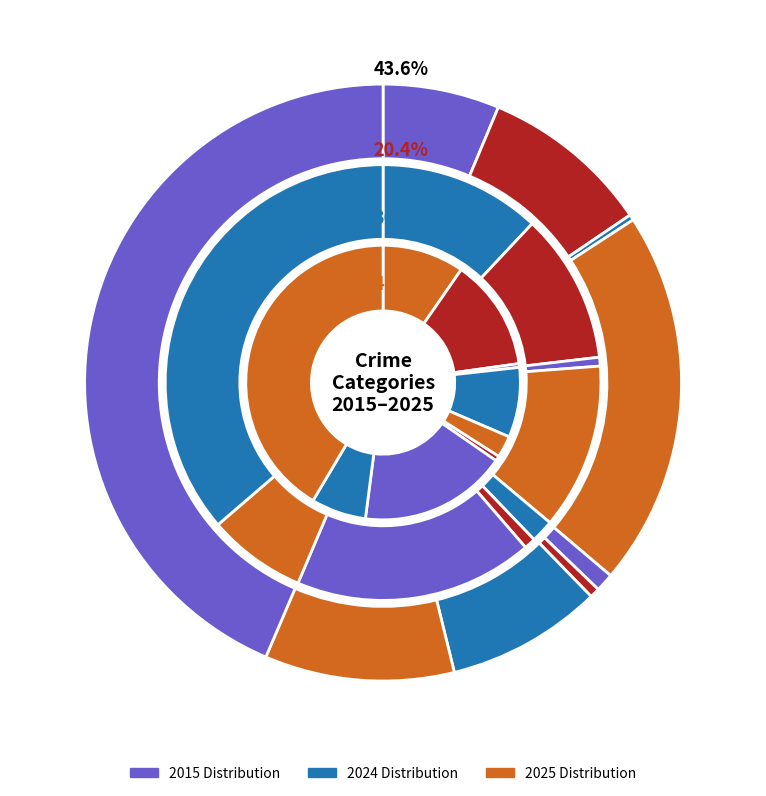

Is there a majority slice in this chart?

No